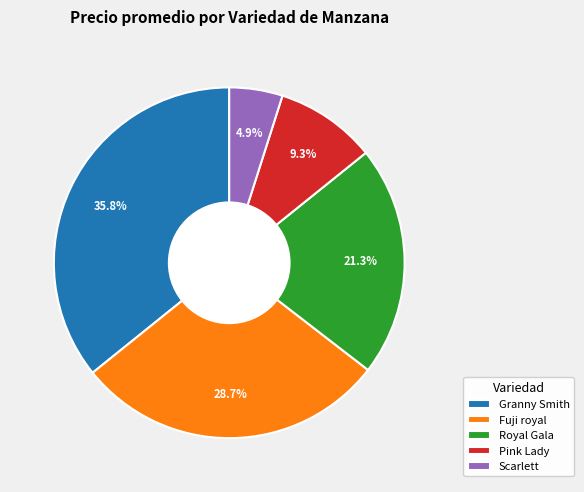

What portion of the pie excludes Royal Gala?

78.7%